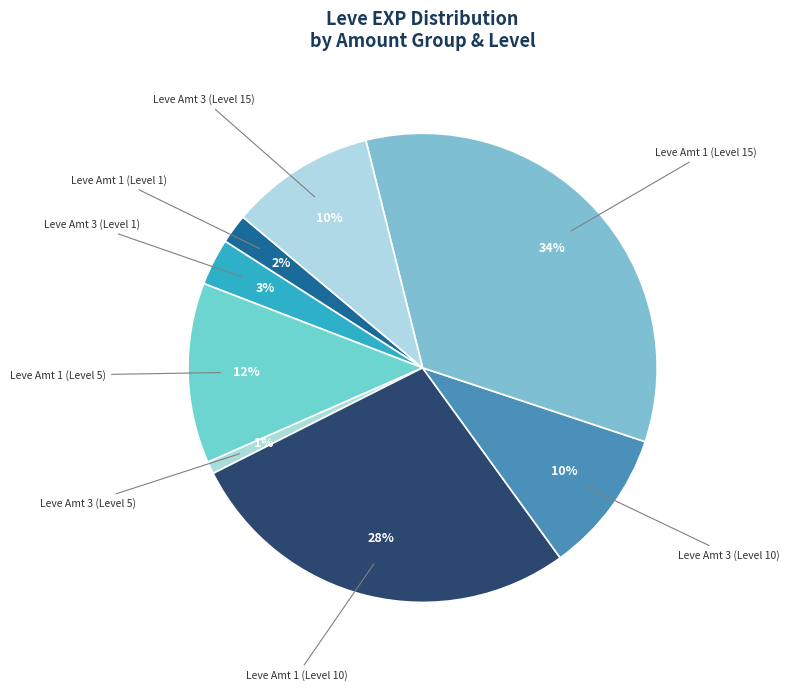

How many segments does this pie chart have?

8